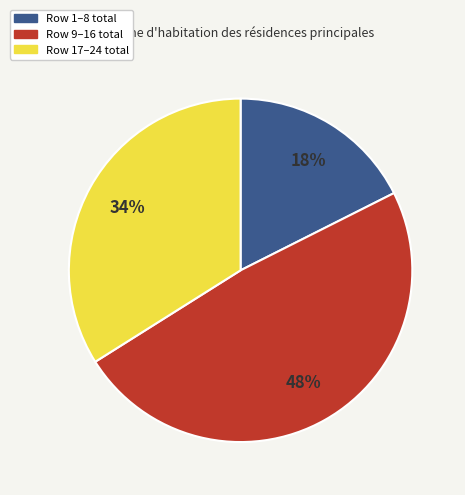

To the nearest percent, what is the average slice percentage?

33%